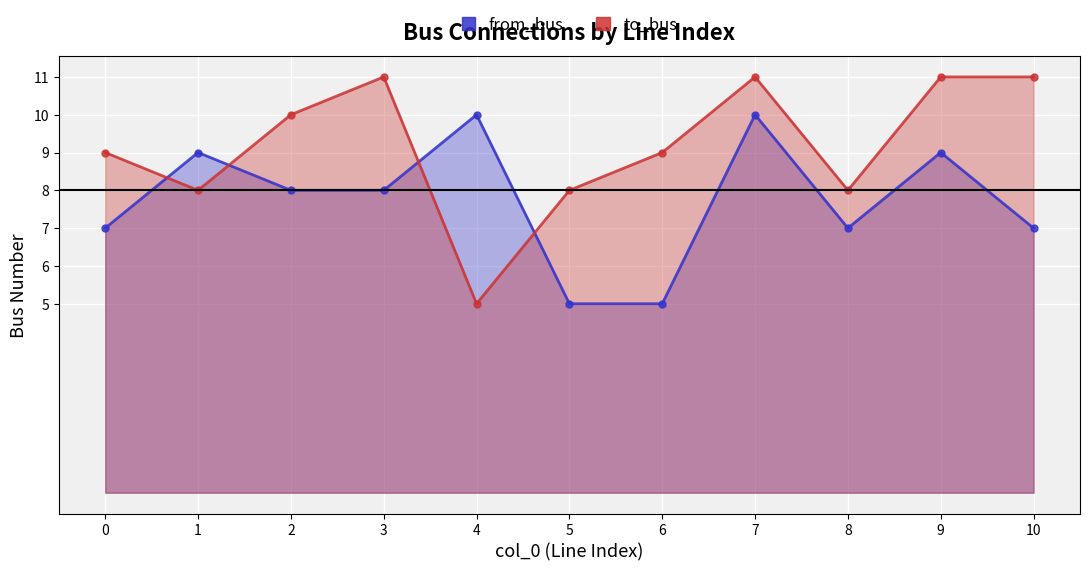

Is the value of to_bus at 0 greater than the value of from_bus at 9?

No